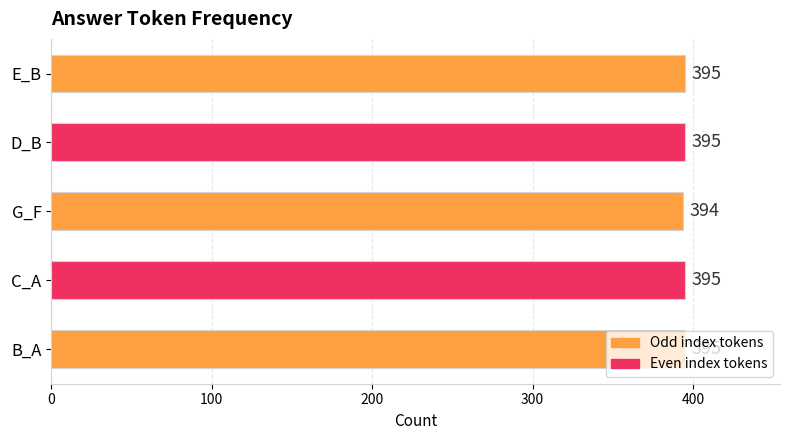

Between C_A and G_F, which is larger?

C_A